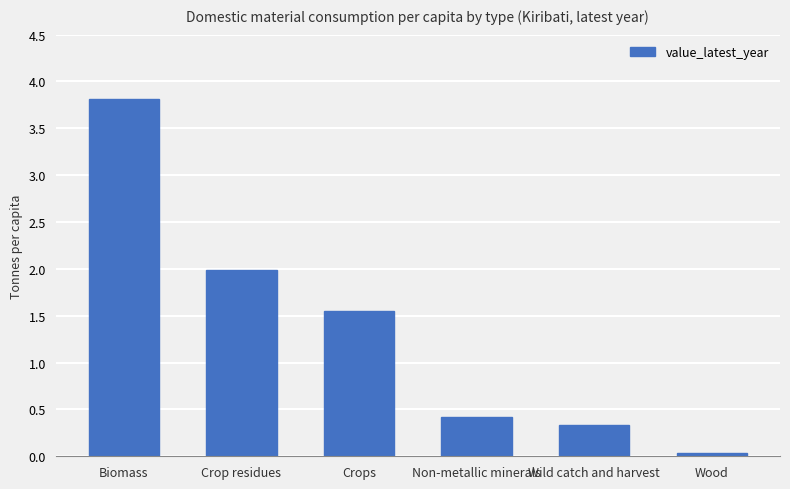

What position from the right is Wood?

1